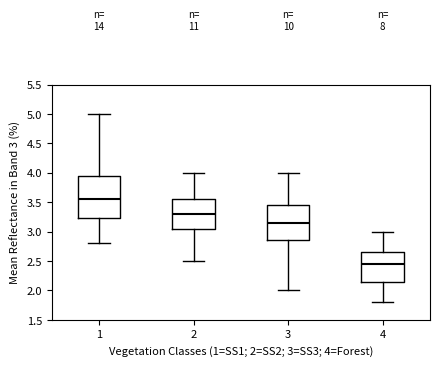

Which box has the highest median line?

1